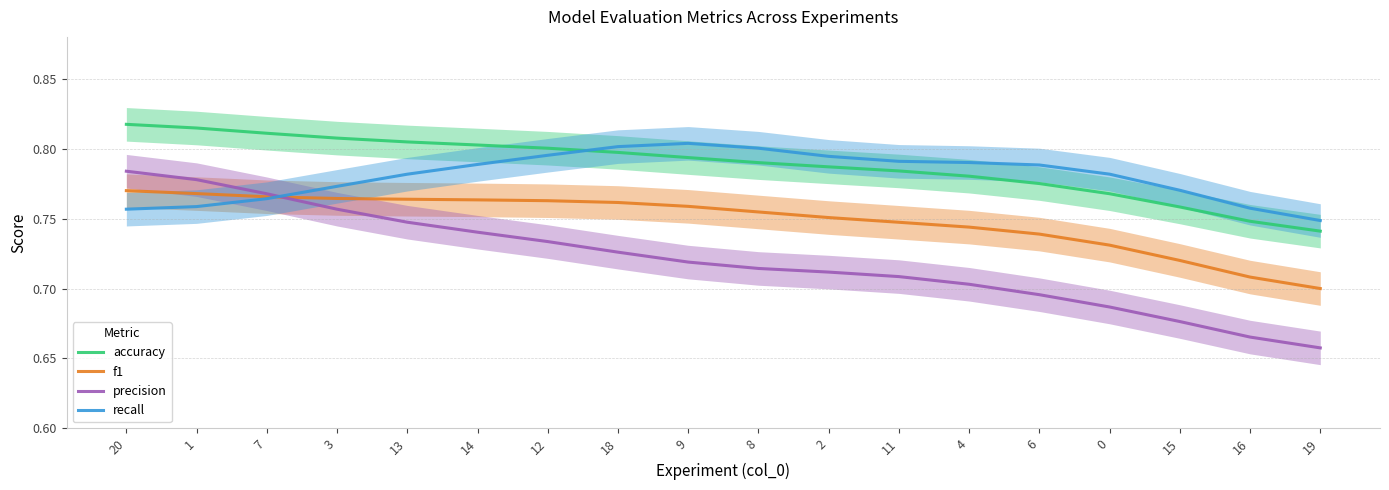

What is the value of the precision point at the 5th from the left?

0.7